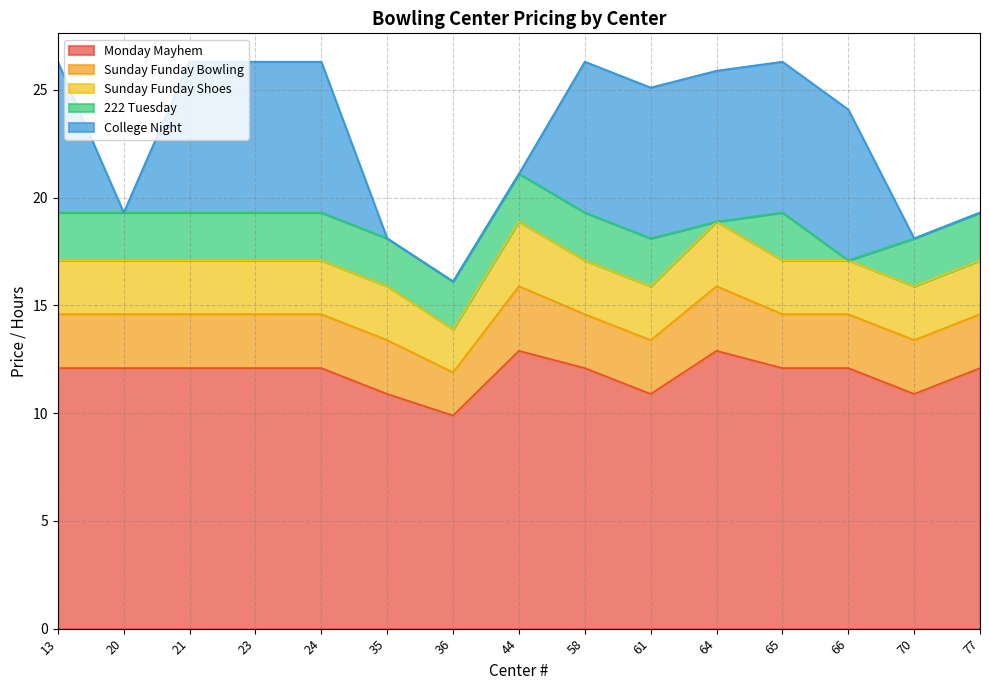

Read the College Night value at 61.

7.0